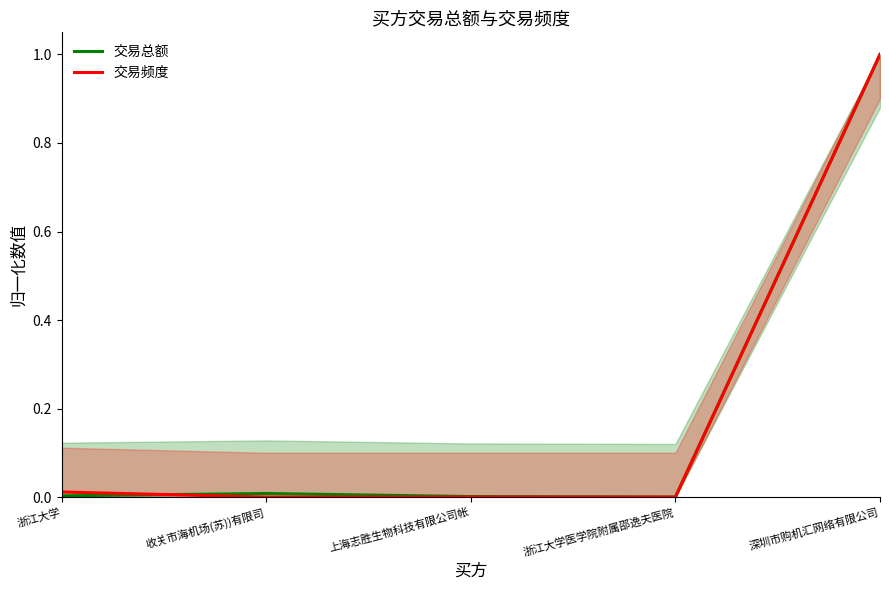

What is the sum of all 交易频度 values?

1.0